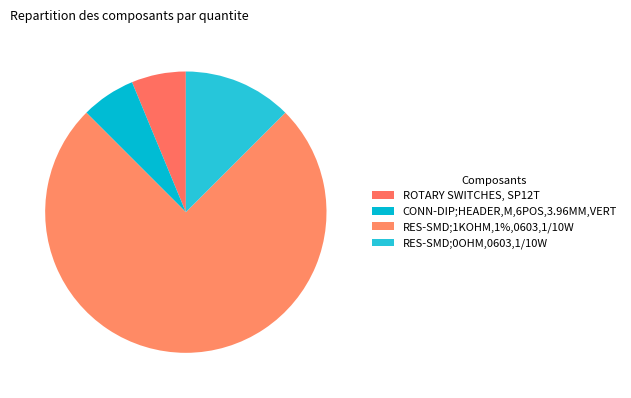

How much of the chart is everything except ROTARY SWITCHES, SP12T?

93.8%